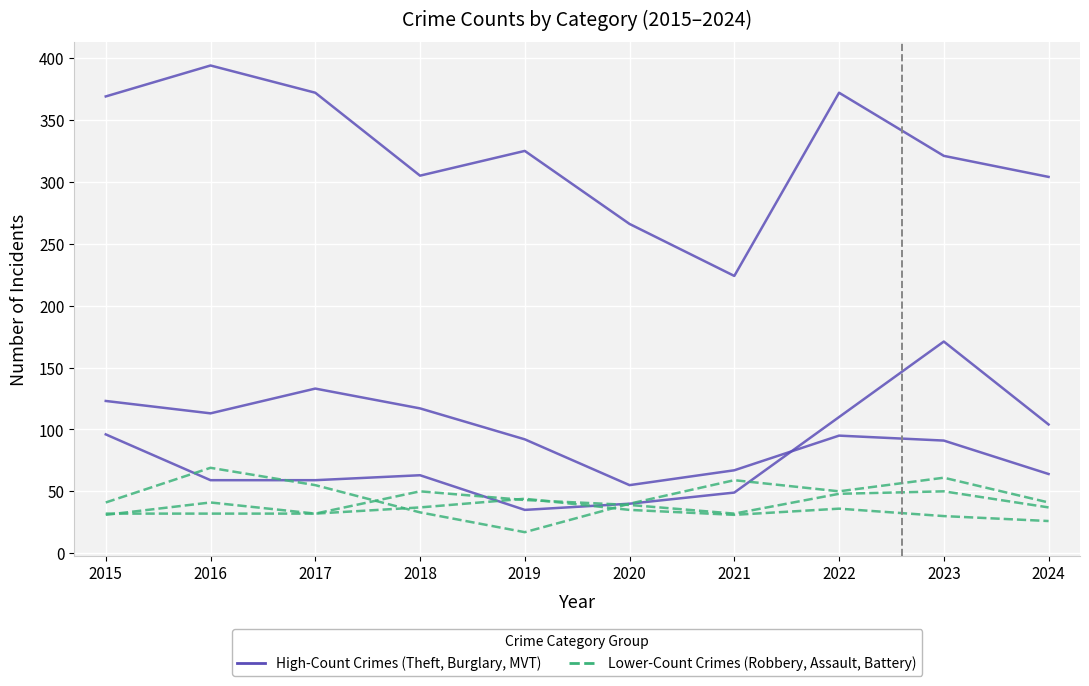

Is this an area chart (filled region under the line)?

No